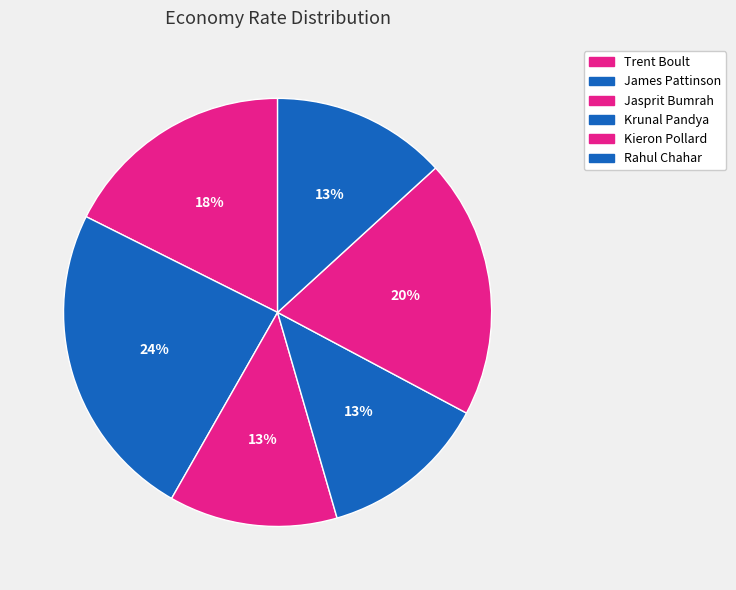

Which category has the smallest portion of the pie?

Jasprit Bumrah